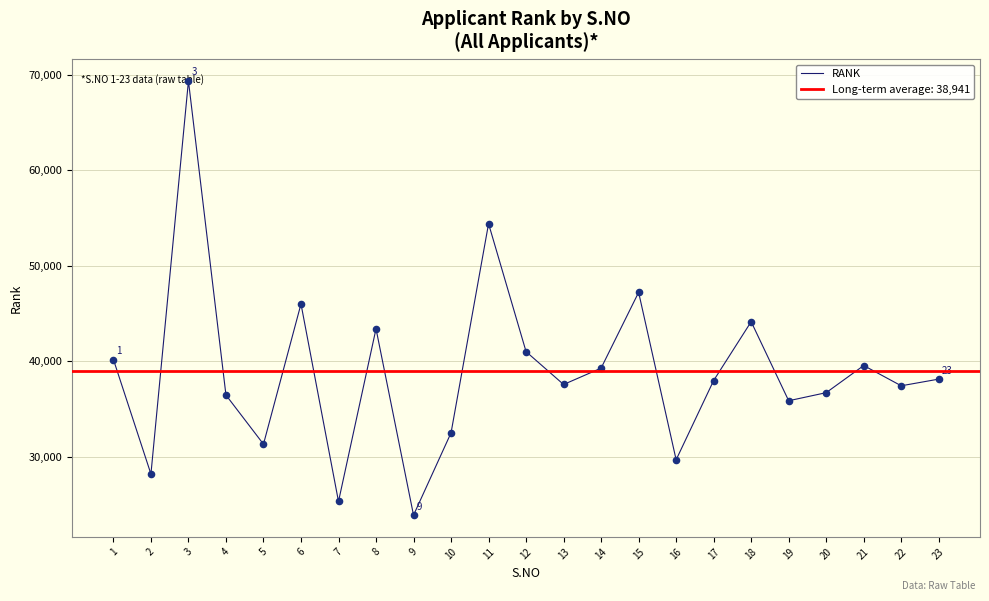

Approximately how many times larger is the value at 15 compared to 9?

2.0